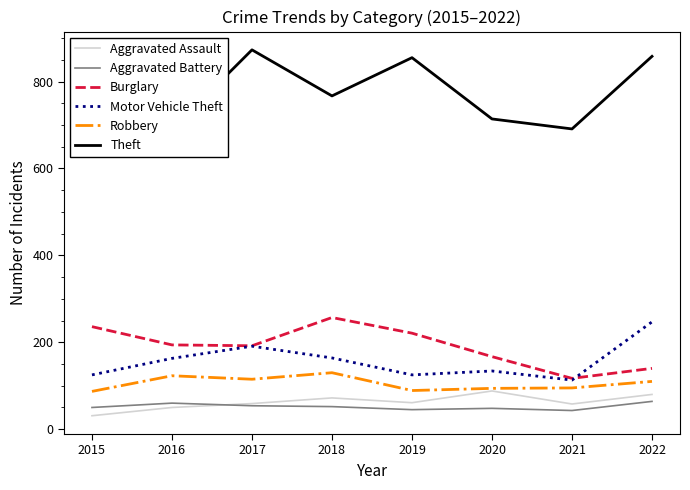

What are all the series names shown in the legend?

Aggravated Assault, Aggravated Battery, Burglary, Motor Vehicle Theft, Robbery, Theft